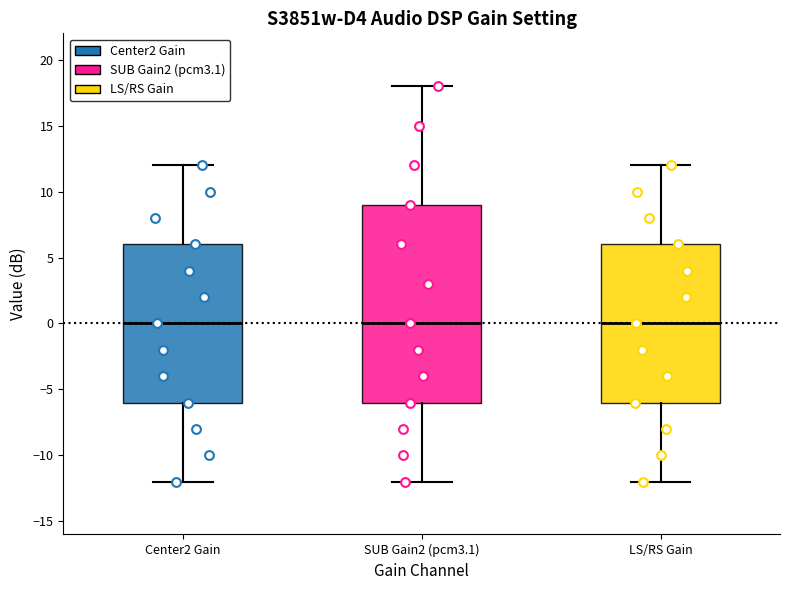

Reading left to right, transcribe this box plot: for each box, give where its median line is, the range the box spans, and where its two whiskers end, as read against the y-axis. The values are not printed on the chart, so give them approximately, as read against the axis.

Center2 Gain: median 0, box -6 to 6, whiskers -12 to 12
SUB Gain2 (pcm3.1): median 0, box -6 to 9, whiskers -12 to 18
LS/RS Gain: median 0, box -6 to 6, whiskers -12 to 12